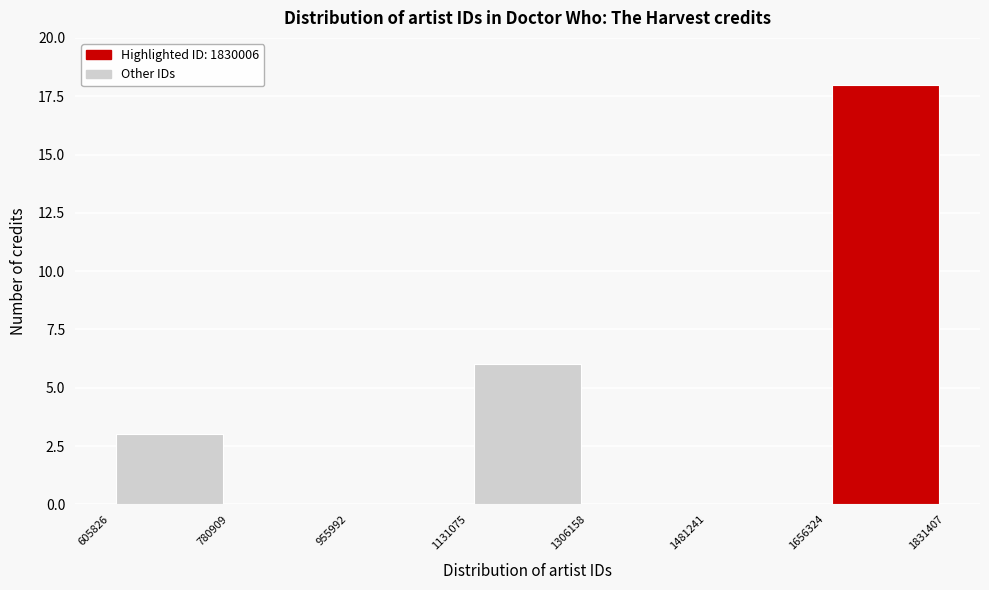

Over which range of the x-axis is the bar tallest?

1656324 to 1831407